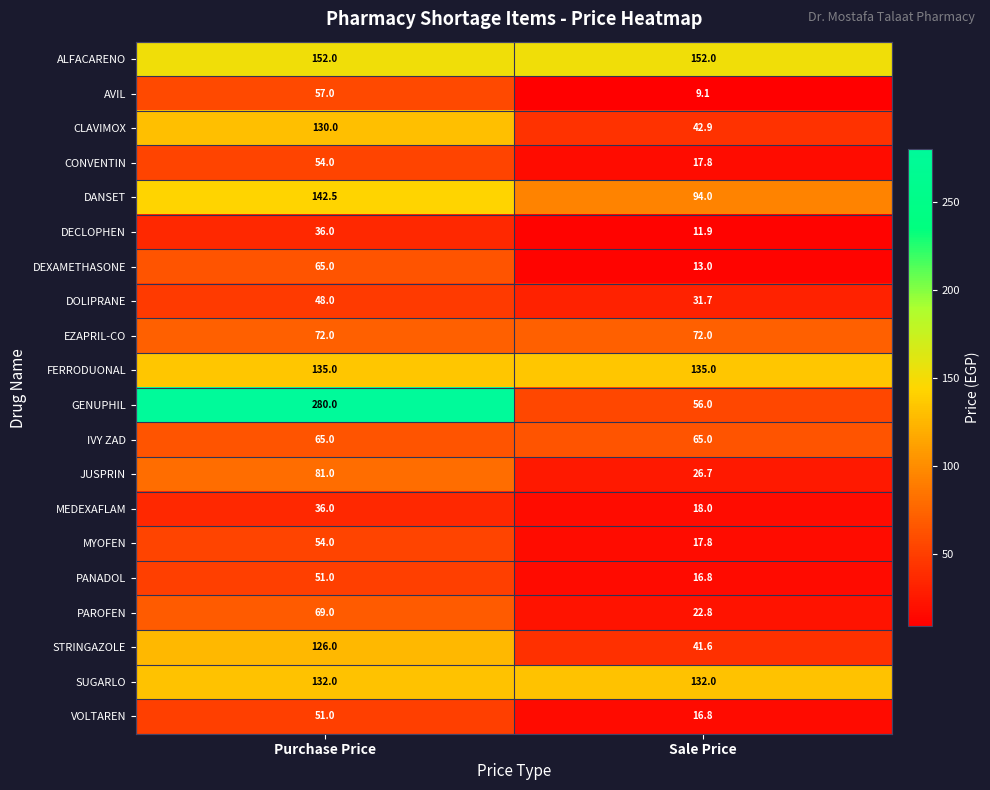

What is the sum of the AVIL values at Sale Price and Purchase Price?

66.1